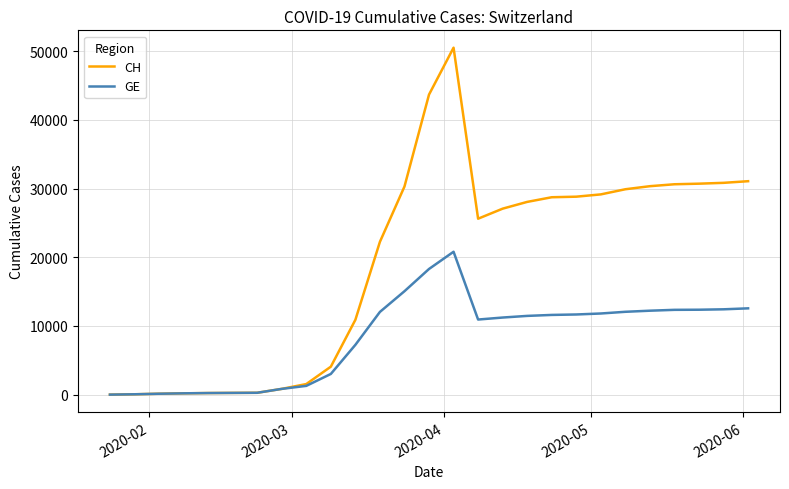

What is the minimum value for GE?

4